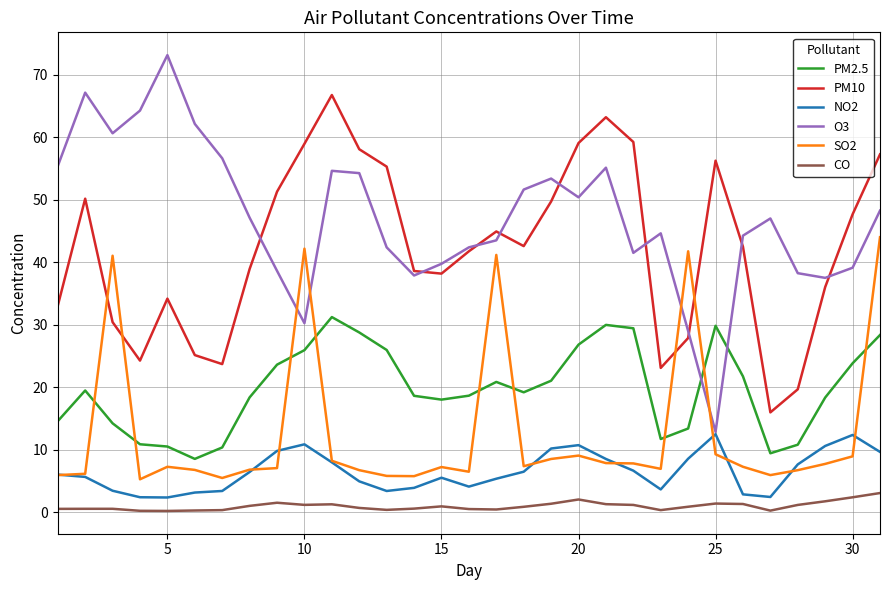

True or false: PM2.5 and NO2 cross at least once.

False